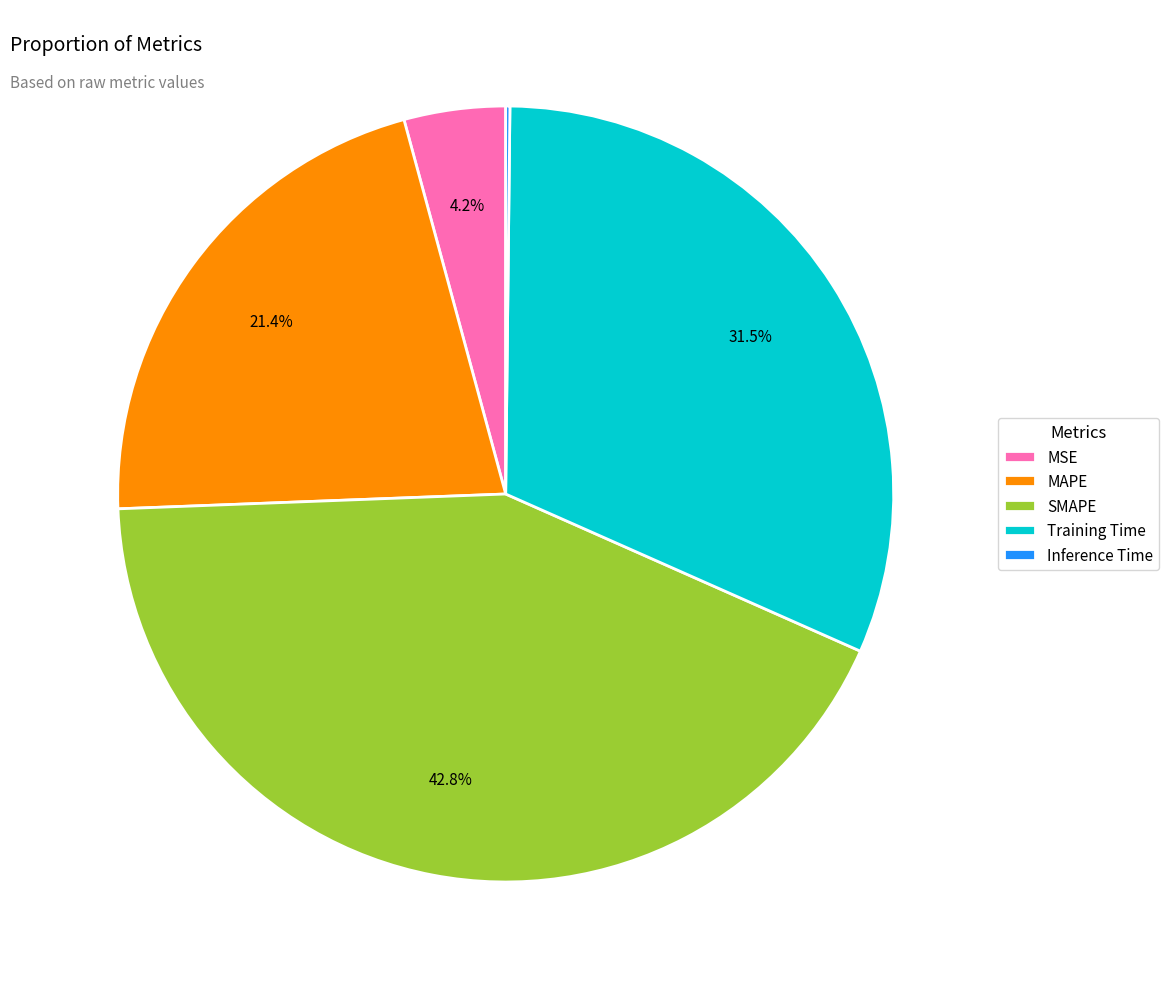

Is MSE the majority of the pie?

No